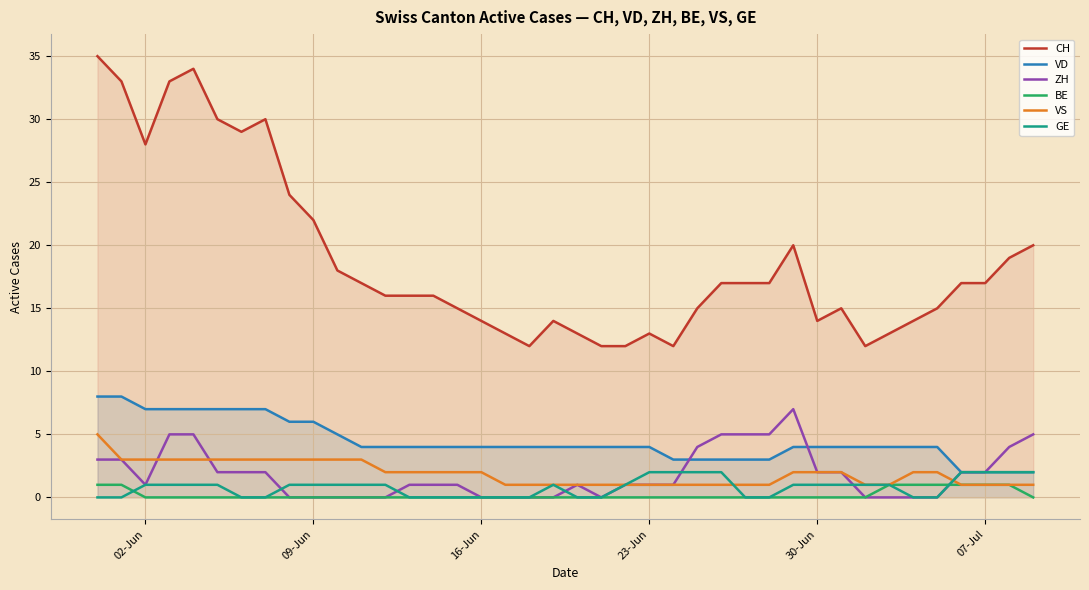

Rank the series by their maximum value, from highest to lowest.

CH, VD, ZH, VS, GE, BE